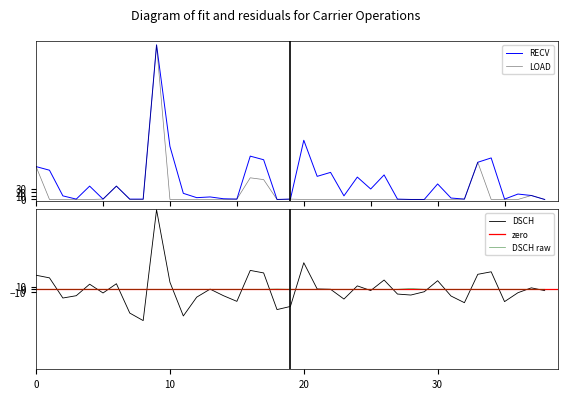

What is the label of the 31st point from the right?

8